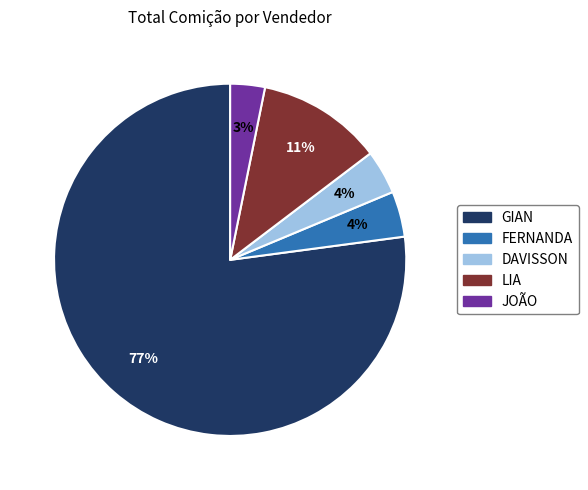

What percentage is the LIA slice, to the nearest percent?

11%